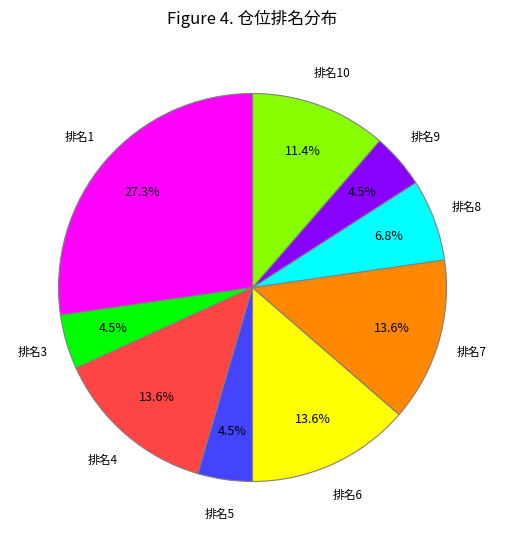

Is there any slice that represents more than half of the pie?

No